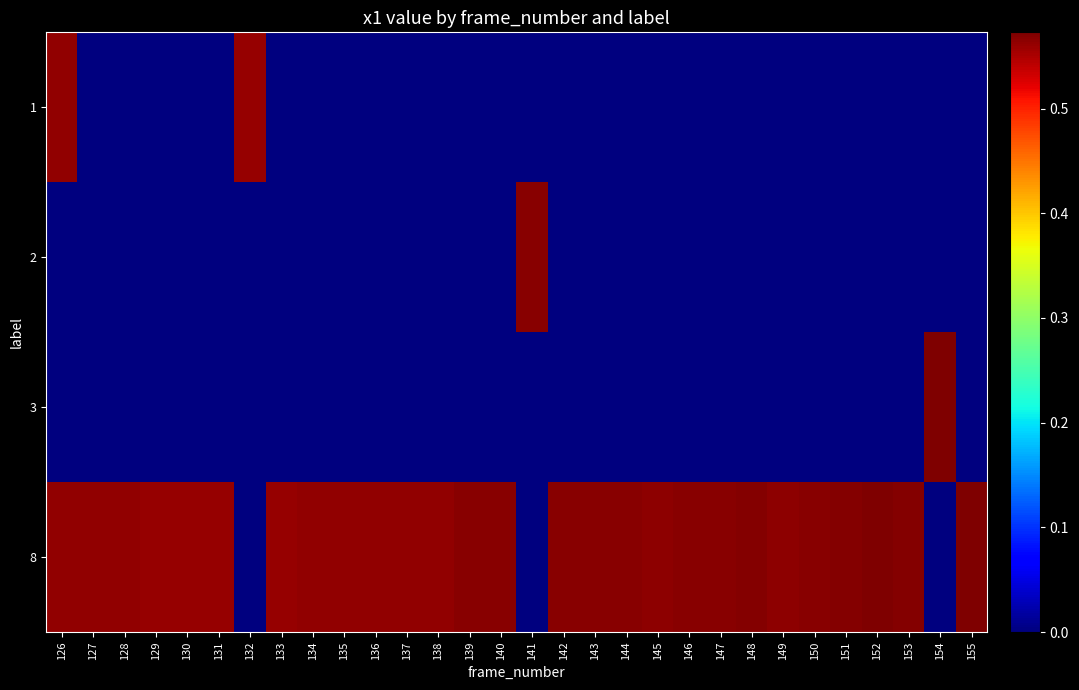

Rank the series by their maximum value, from lowest to highest.

1, 2, 3, 8